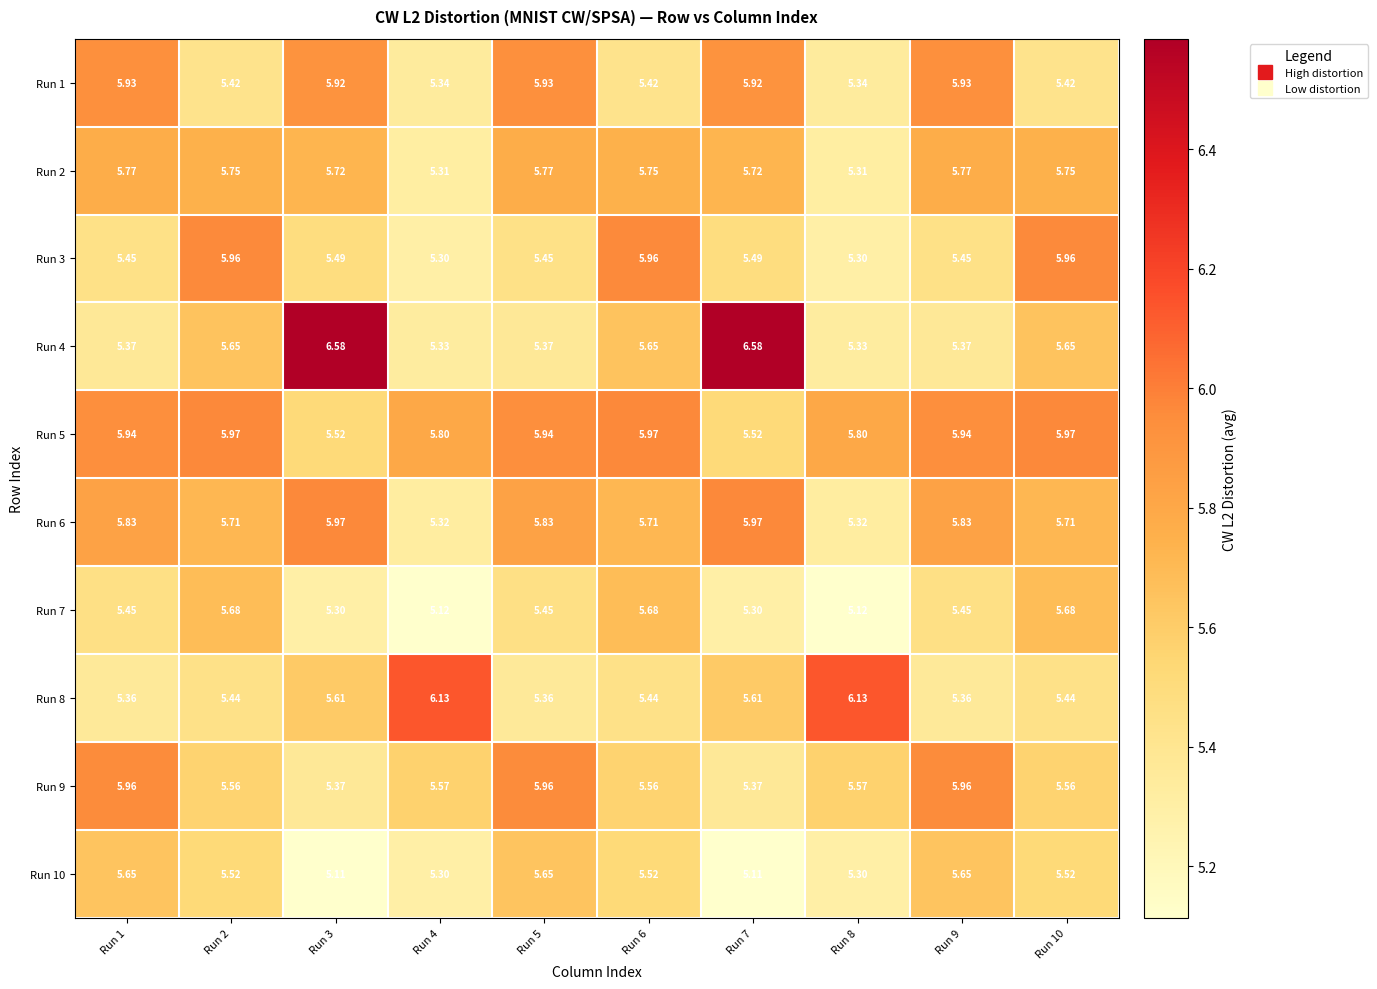

Is the value of Run 3 at Run 7 greater than the value of Run 4 at Run 5?

Yes